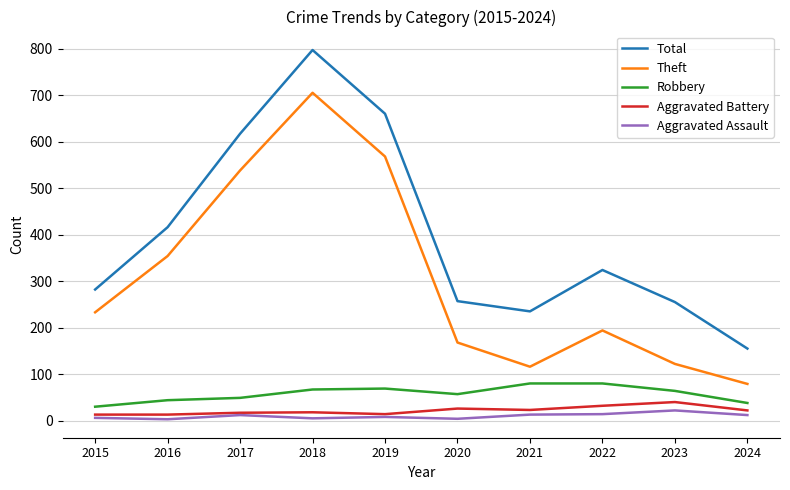

What is the difference between the maximum and minimum values in the Total series?

642